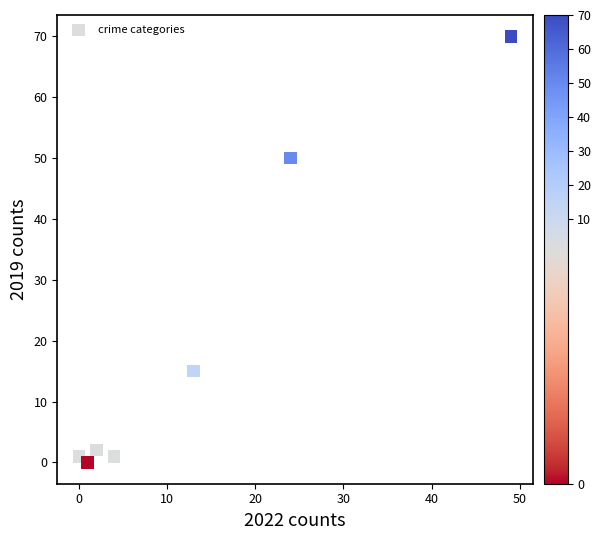

What Y value in the scatter plot is closest to 35?

50